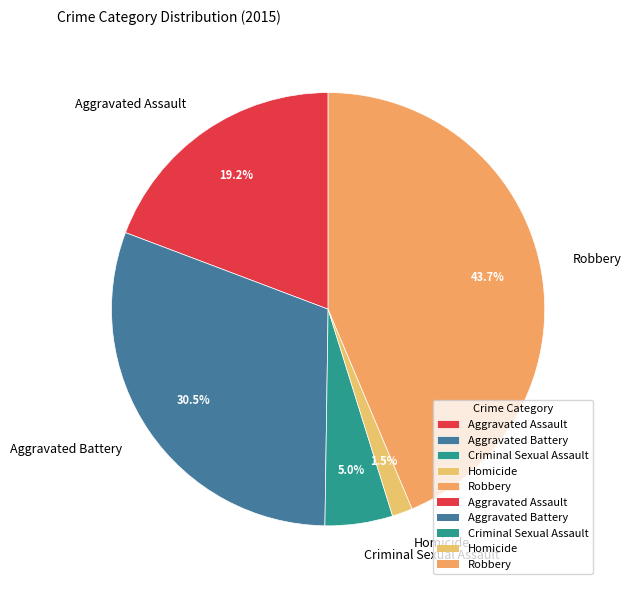

To the nearest percent, what percentage of the pie is Aggravated Assault?

19%